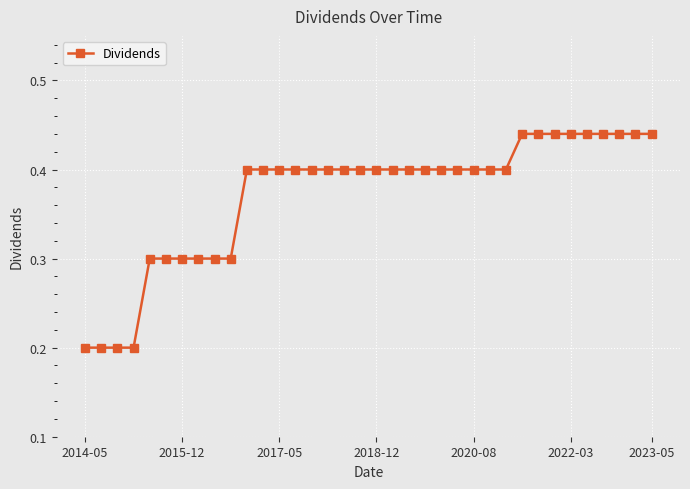

What is the sum of all values?

13.4